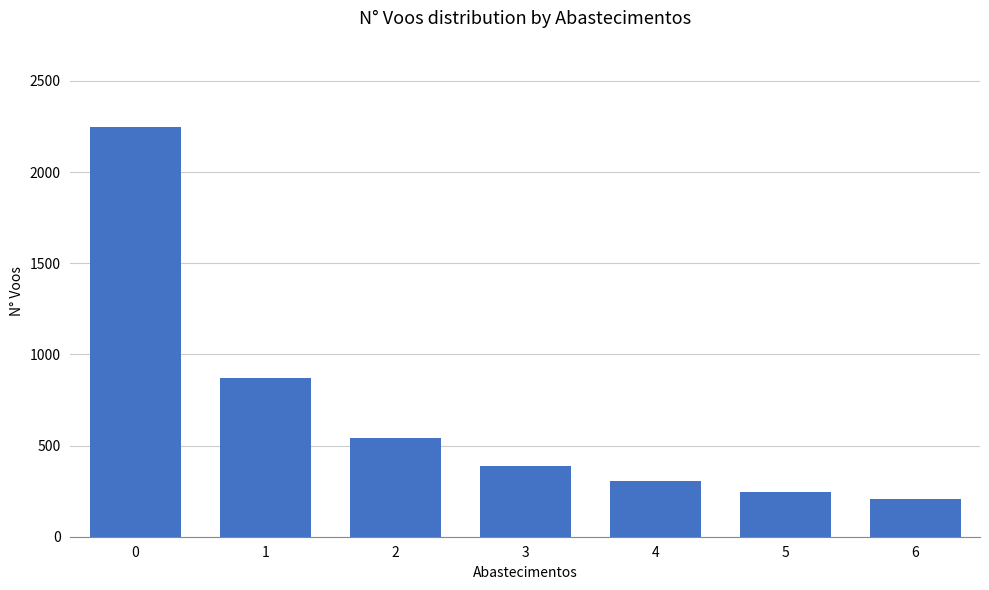

What is the minimum value shown in the chart?

209